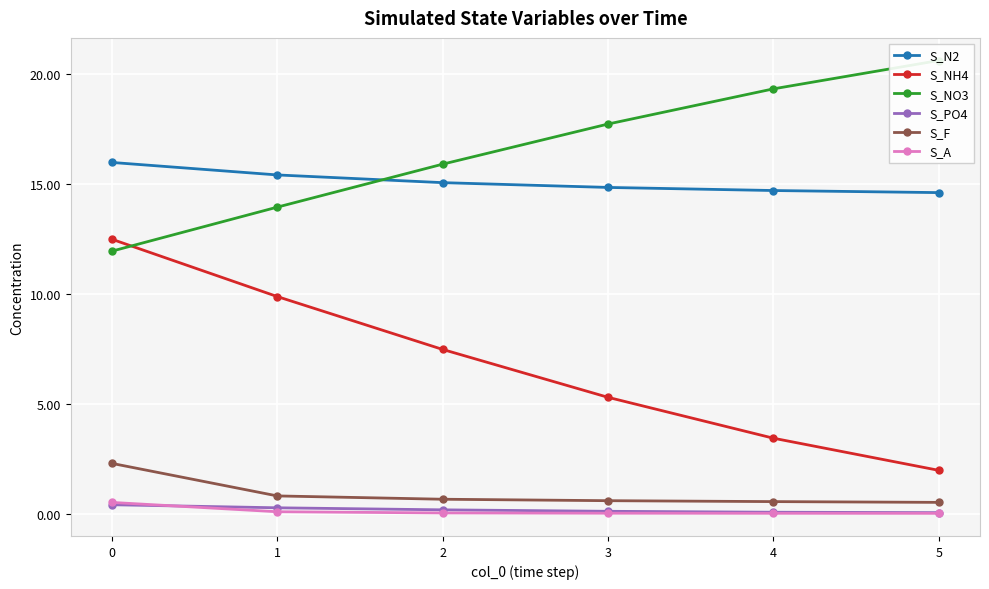

What is the spread (max minus min) of values at 1?

15.3